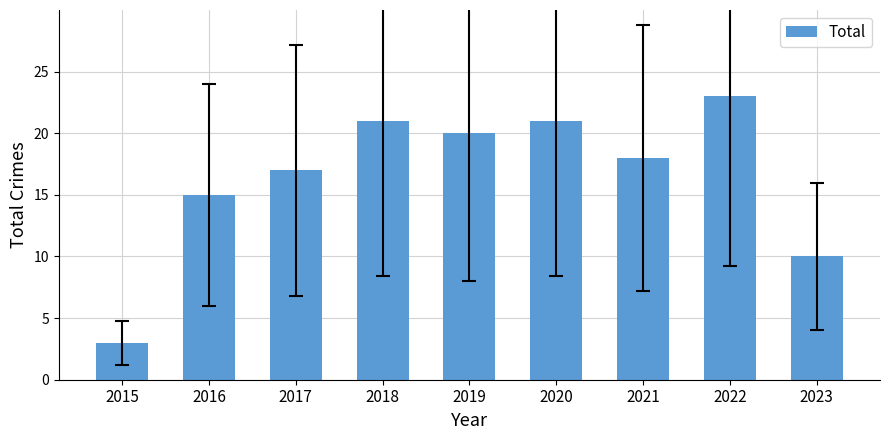

Where is the data nearest to the value 13?

2016